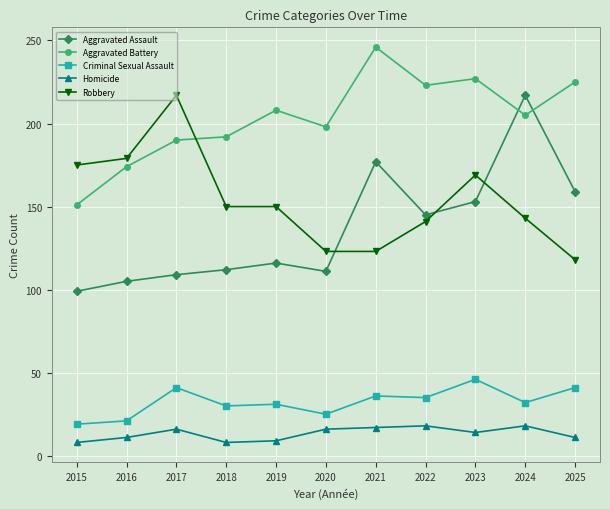

What is the spread (max minus min) of values at 2020?

182